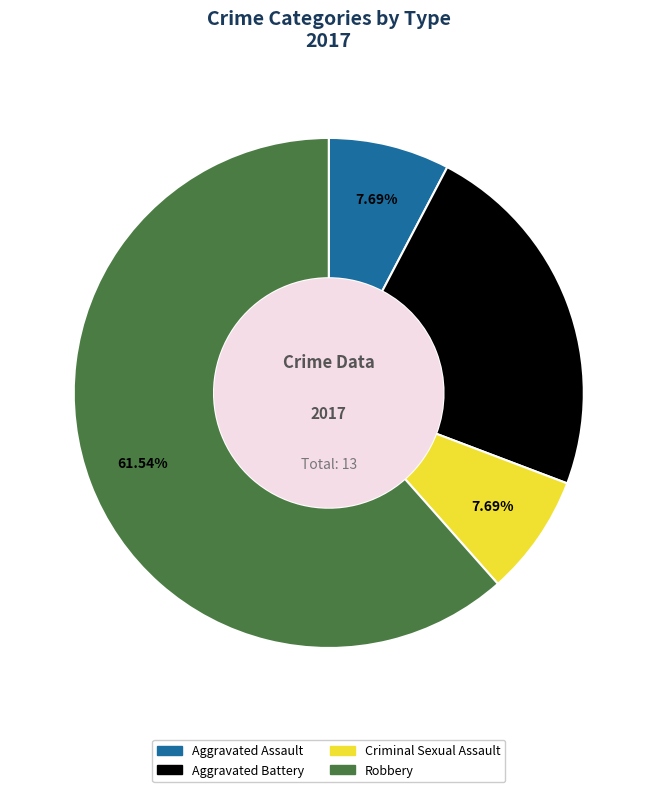

Approximately how many times larger is the value at Aggravated Battery compared to Criminal Sexual Assault?

3.0